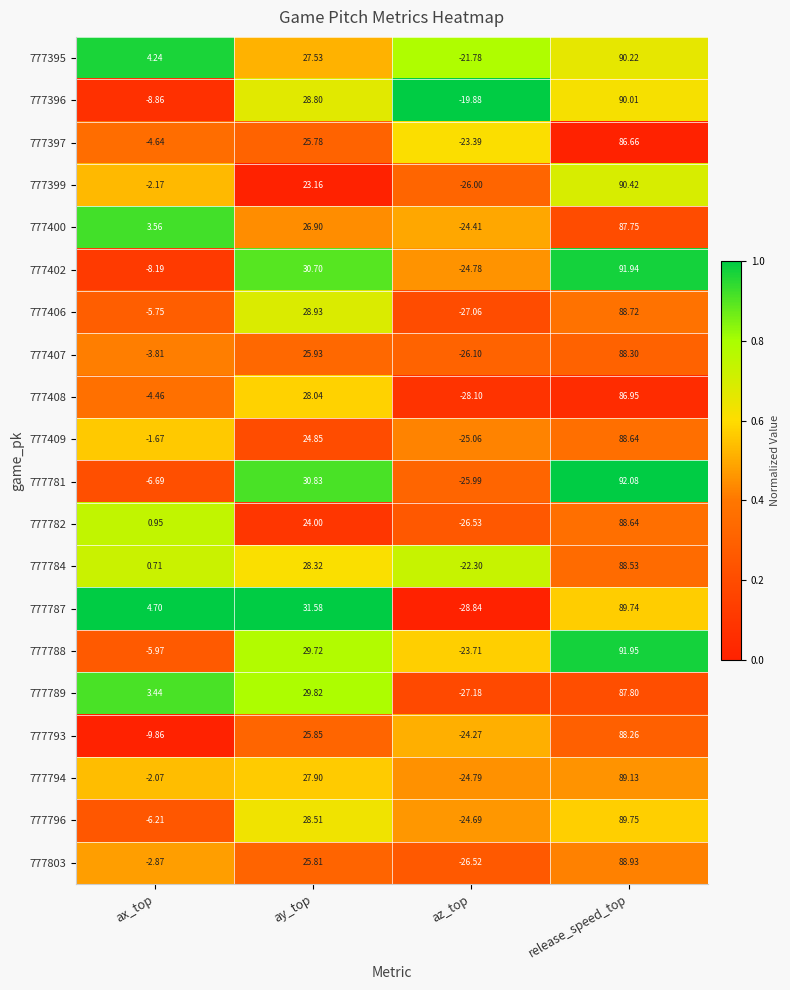

Is the value of 777784 at release_speed_top greater than the value of 777400 at release_speed_top?

Yes